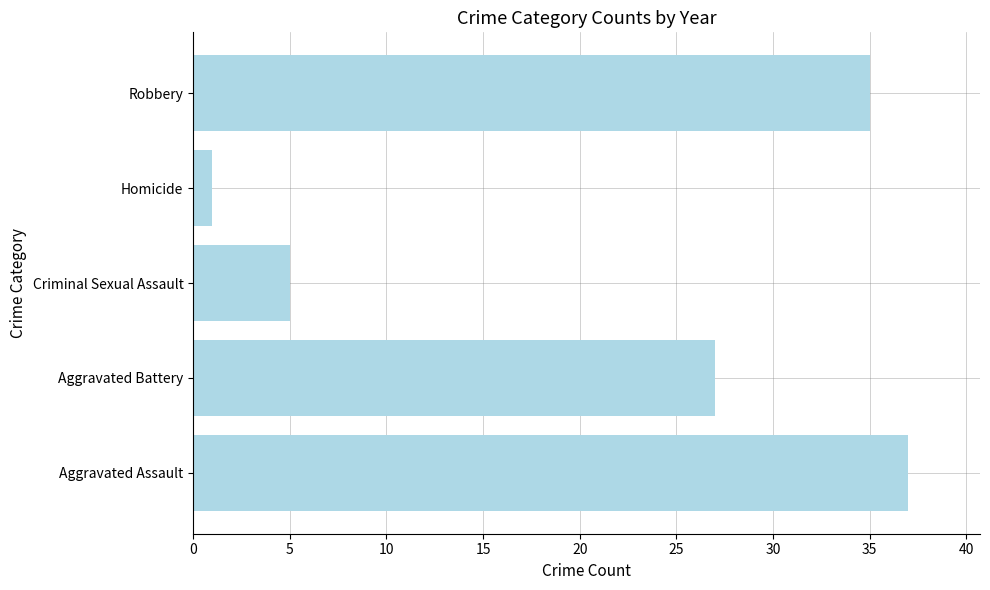

The chart shows a value of 27 at Aggravated Battery. True or false?

True